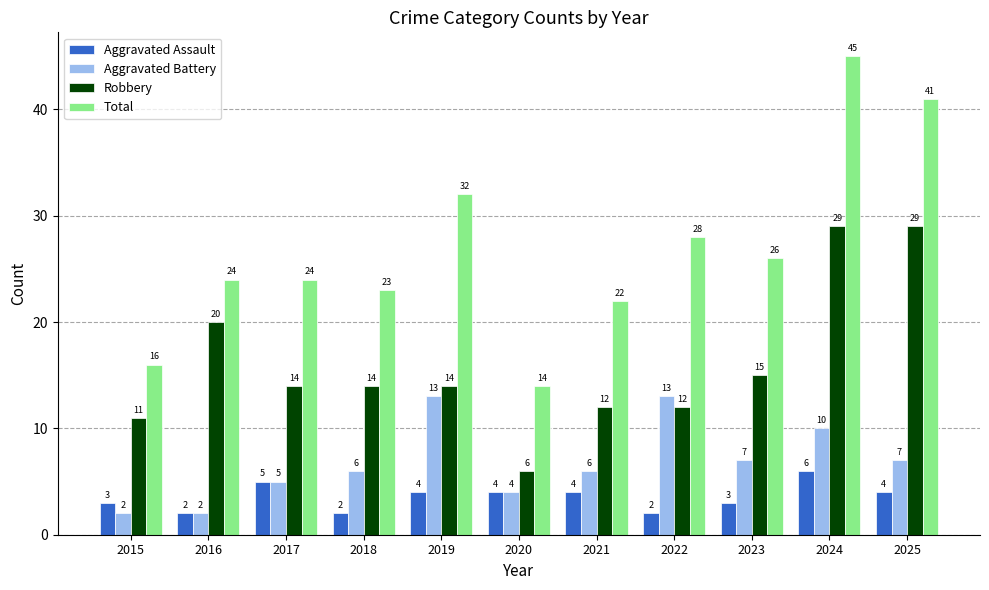

Which category has the lowest value in the Robbery series?

2020